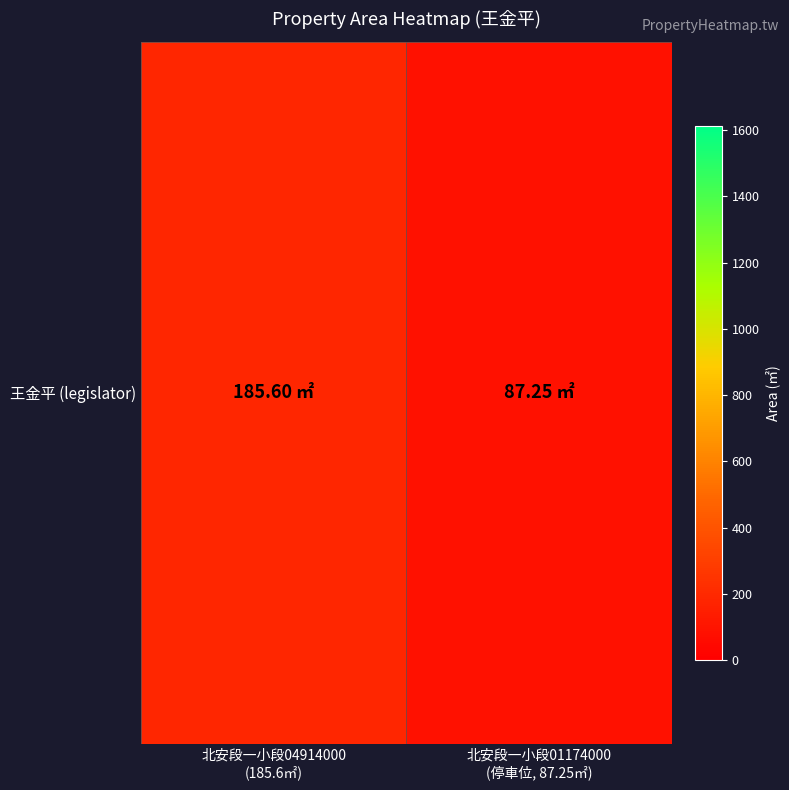

Count the number of values greater than 185.

1